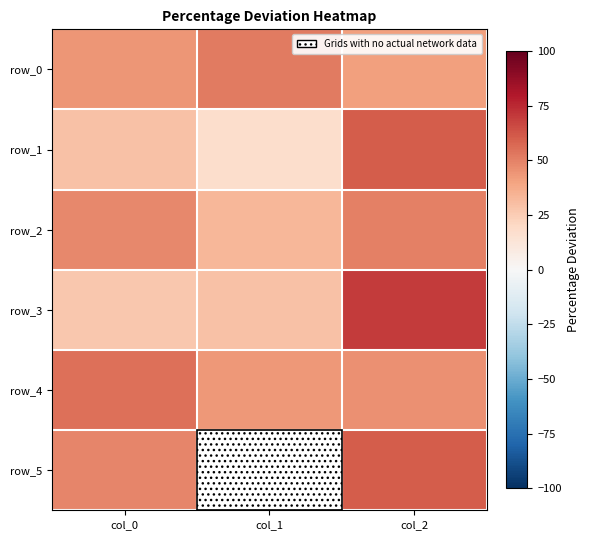

At which label does row_1 first exceed 28?

col_0